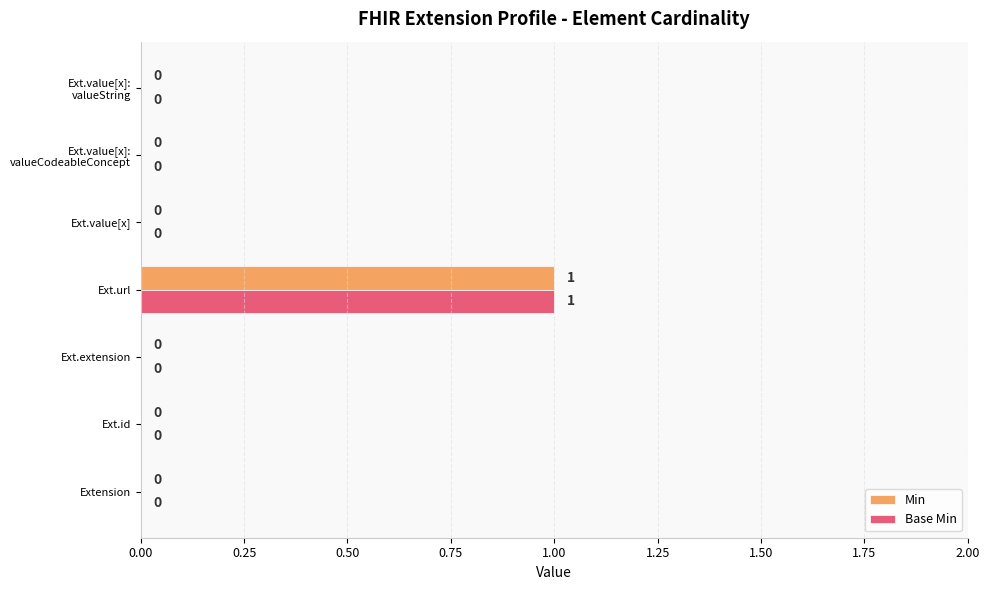

Which category has the highest value across all series?

Ext.url